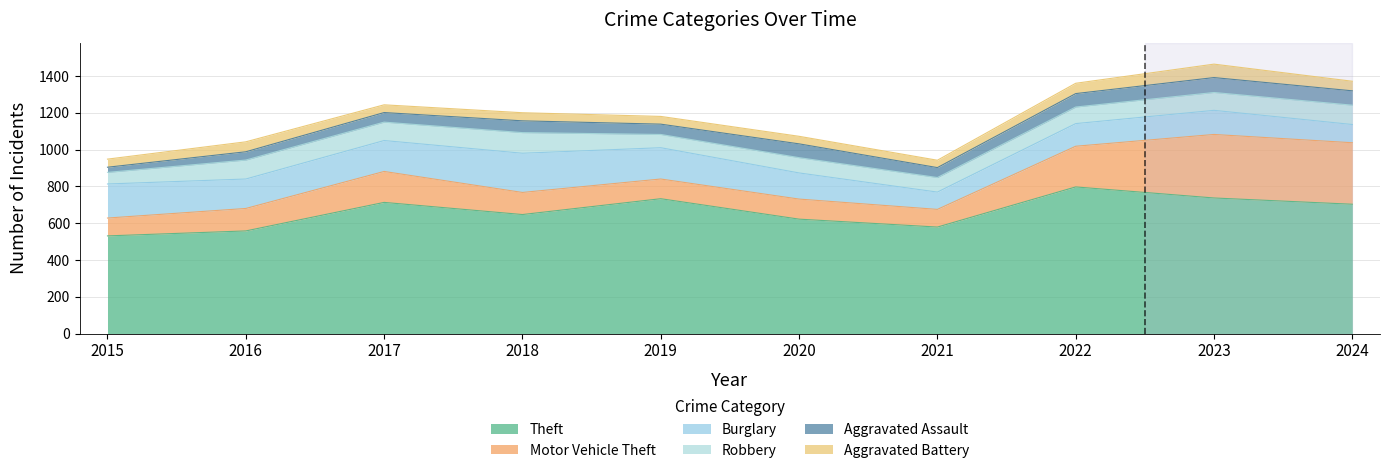

What is the value of the Theft point at the 2nd from the left?

558